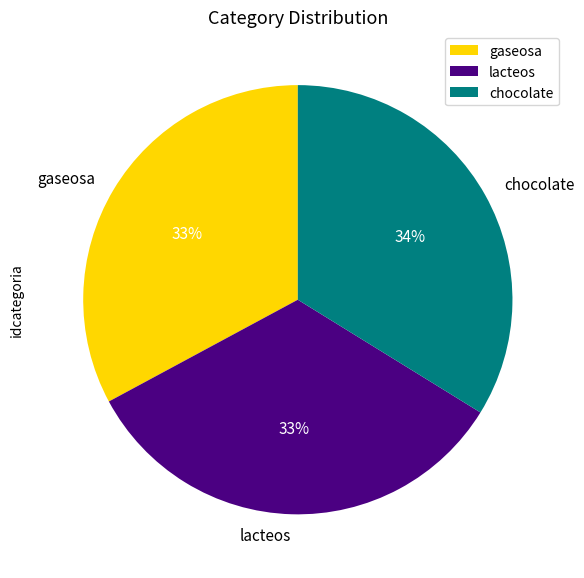

Is lacteos the majority of the pie?

No